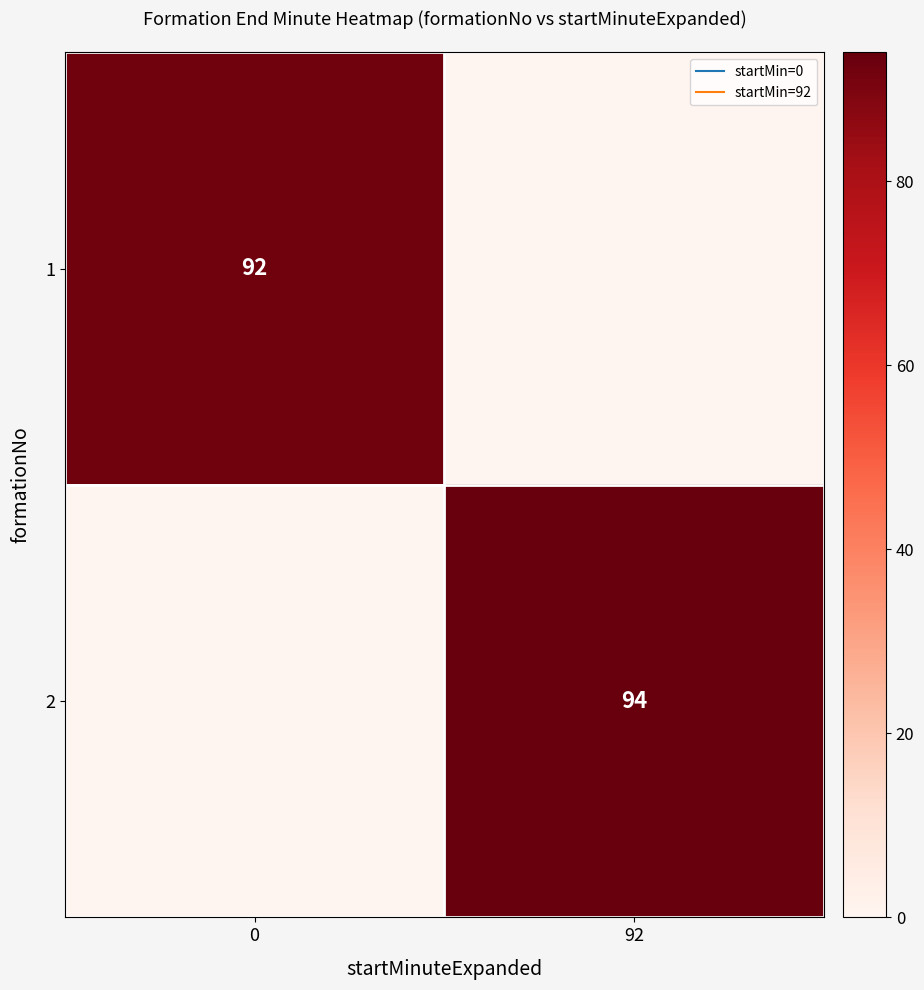

Is the value of 2 at 0 greater than the value of 1 at 0?

No